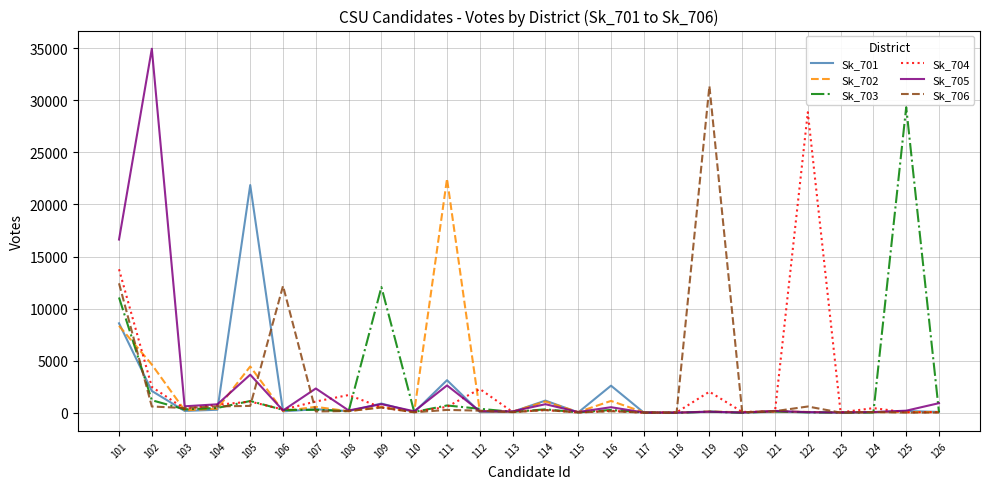

What is the difference between the highest and lowest values at 102?

34308